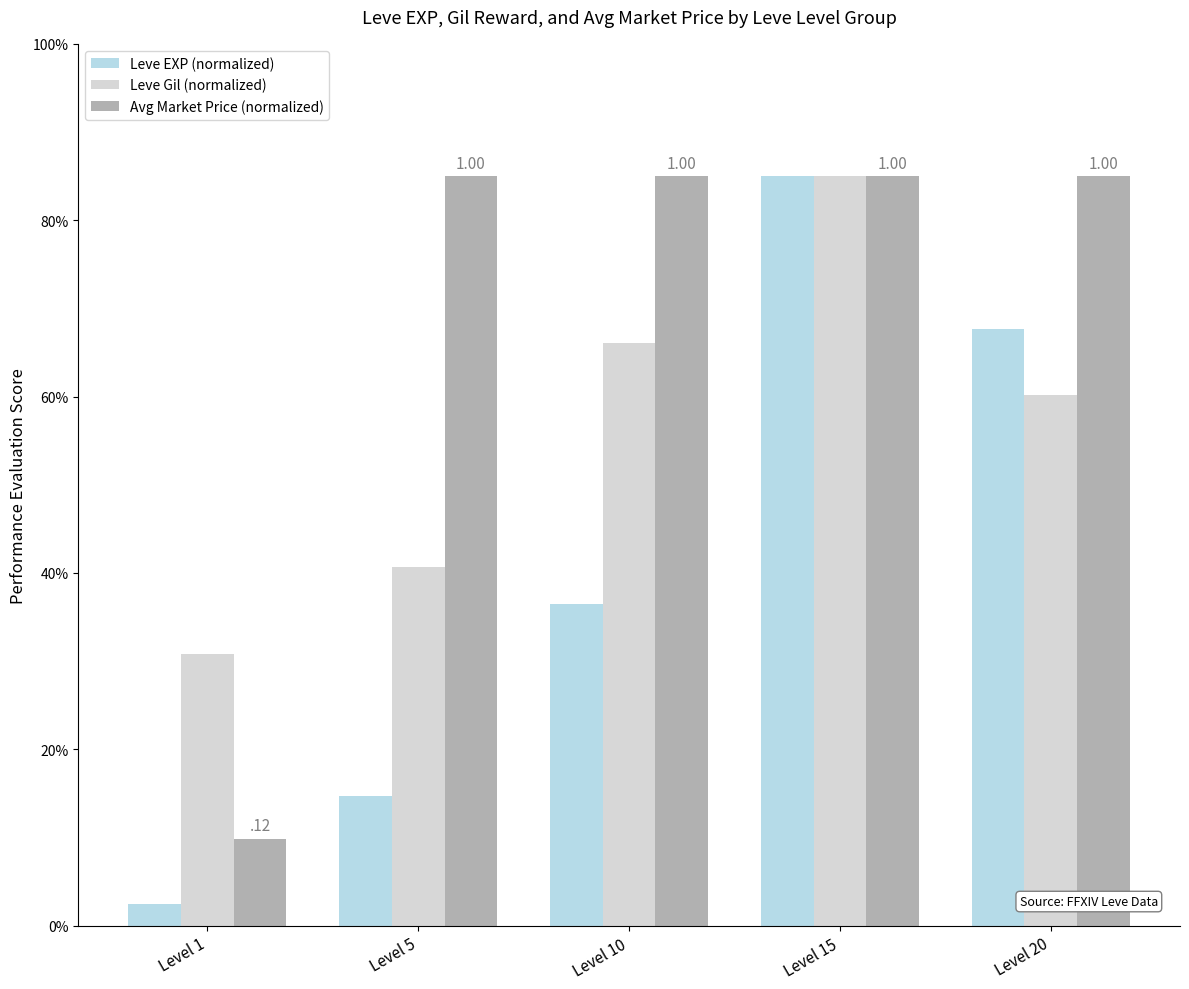

At Level 1, list the series in order from smallest to largest.

Leve EXP (normalized), Avg Market Price (normalized), Leve Gil (normalized)